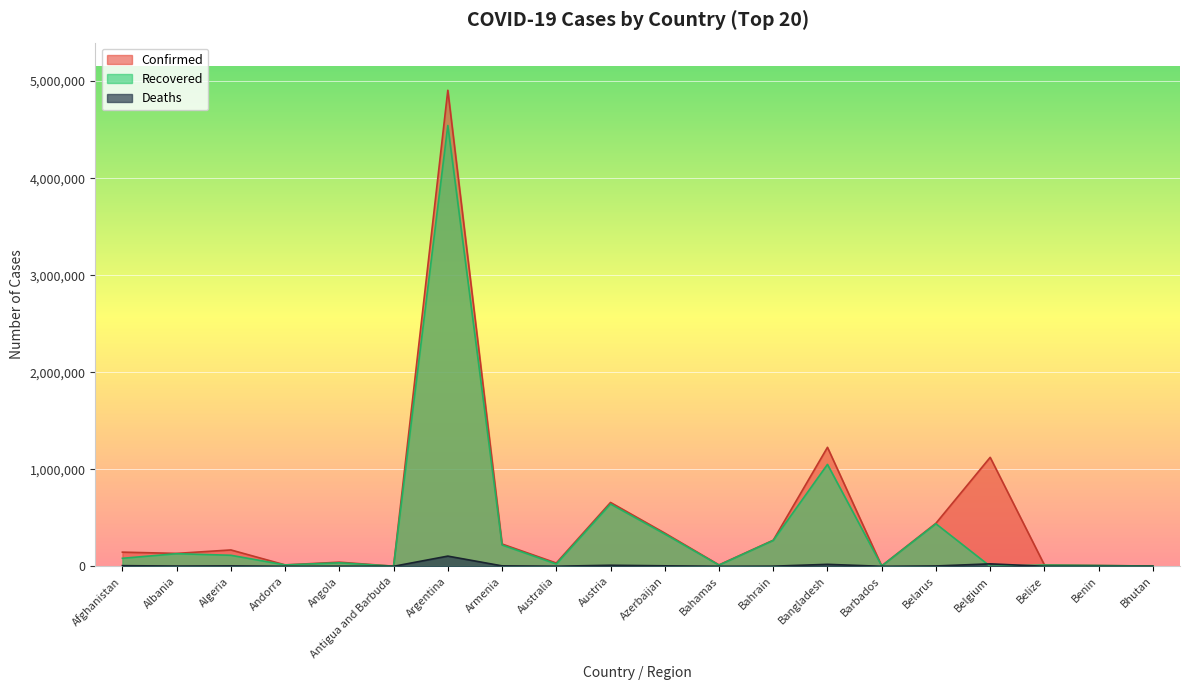

Where do Recovered and Deaths first cross each other?

Belarus and Belgium